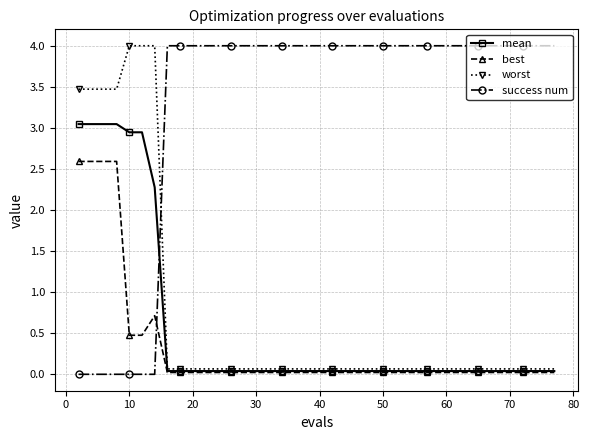

How many times do worst and success num cross each other?

1